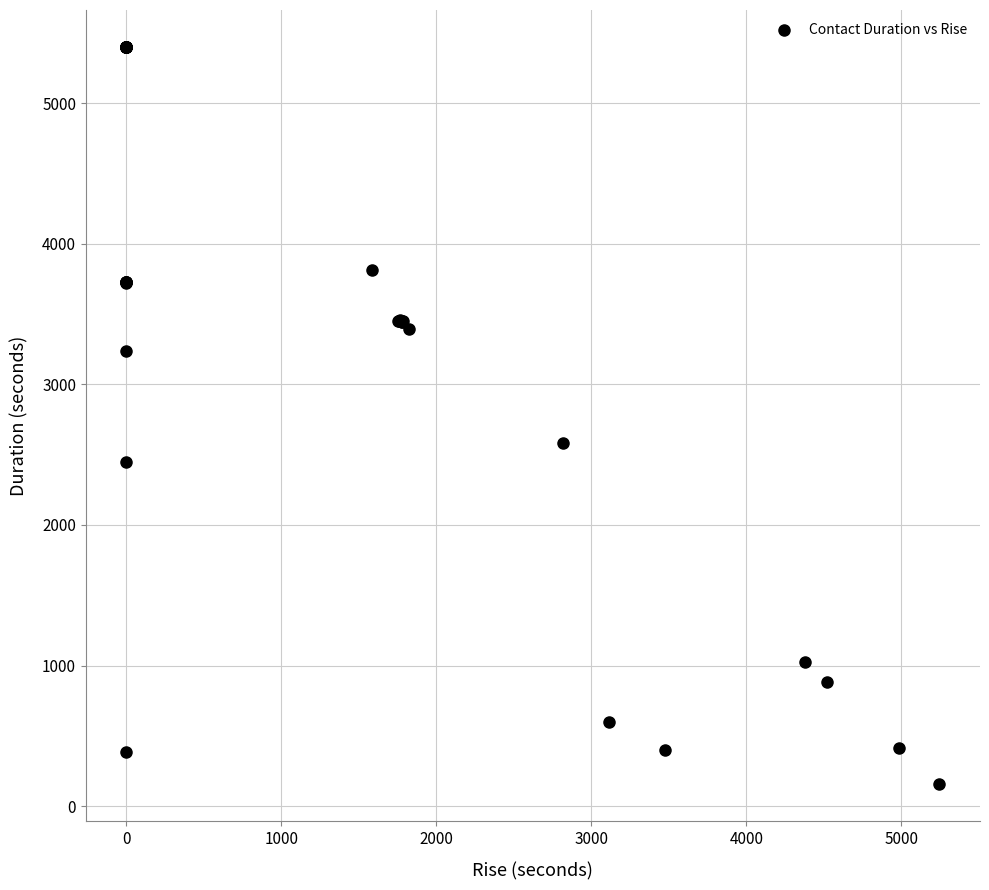

What Y value in the scatter plot is closest to 2777?

2584.3